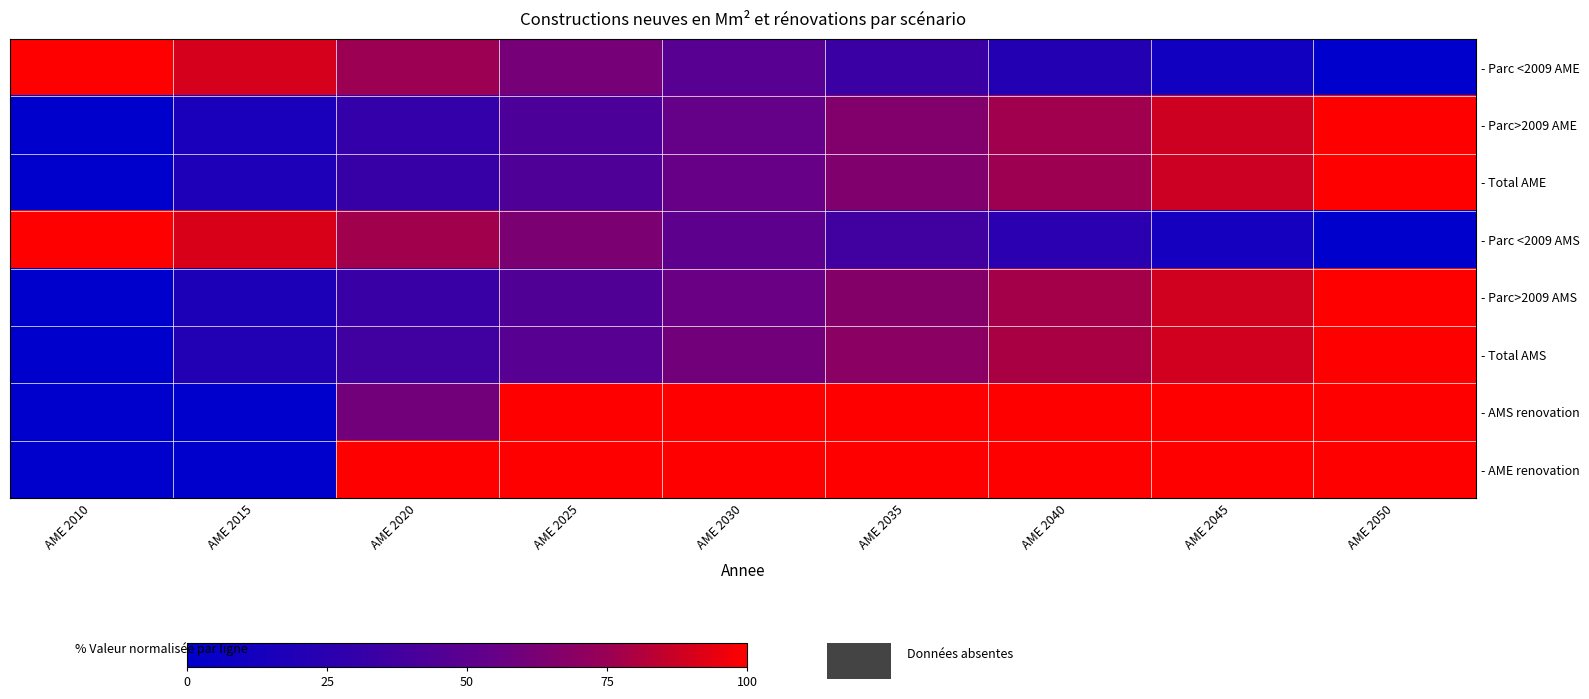

Between AME 2010 and AME 2030, which series saw the biggest shift?

- AMS renovation